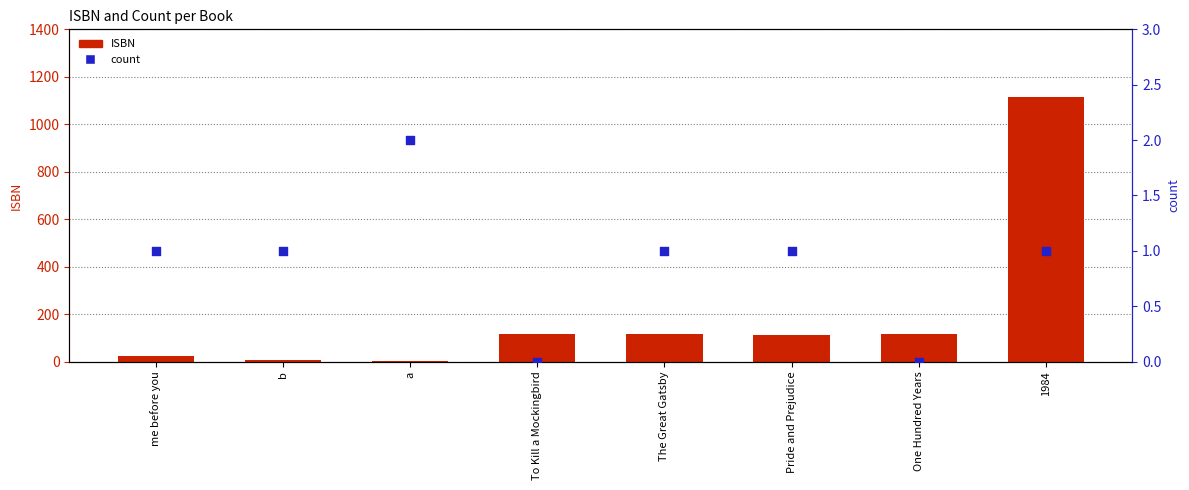

Which series reaches the minimum Y coordinate?

count